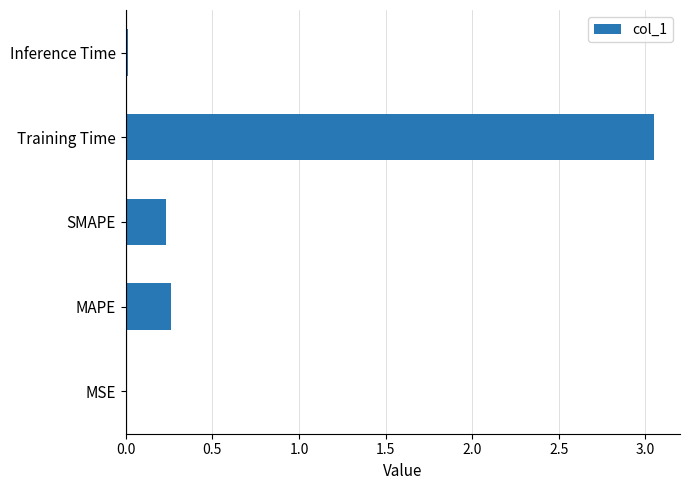

Which has a higher value, MSE or MAPE?

MAPE